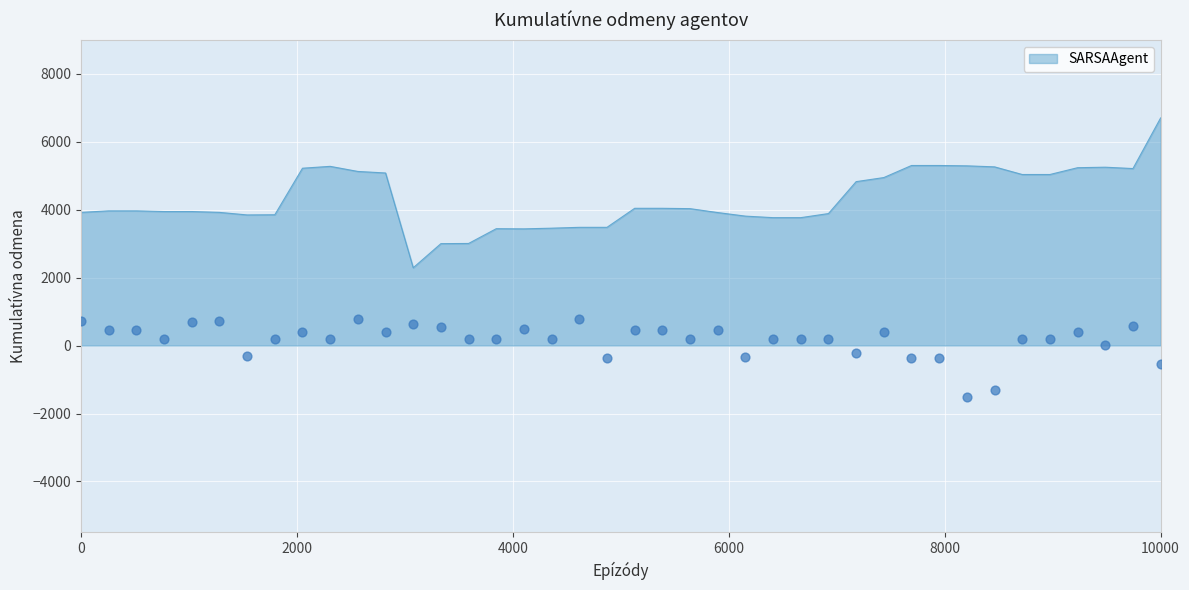

What is the lowest value of the SARSAAgent series?

2290